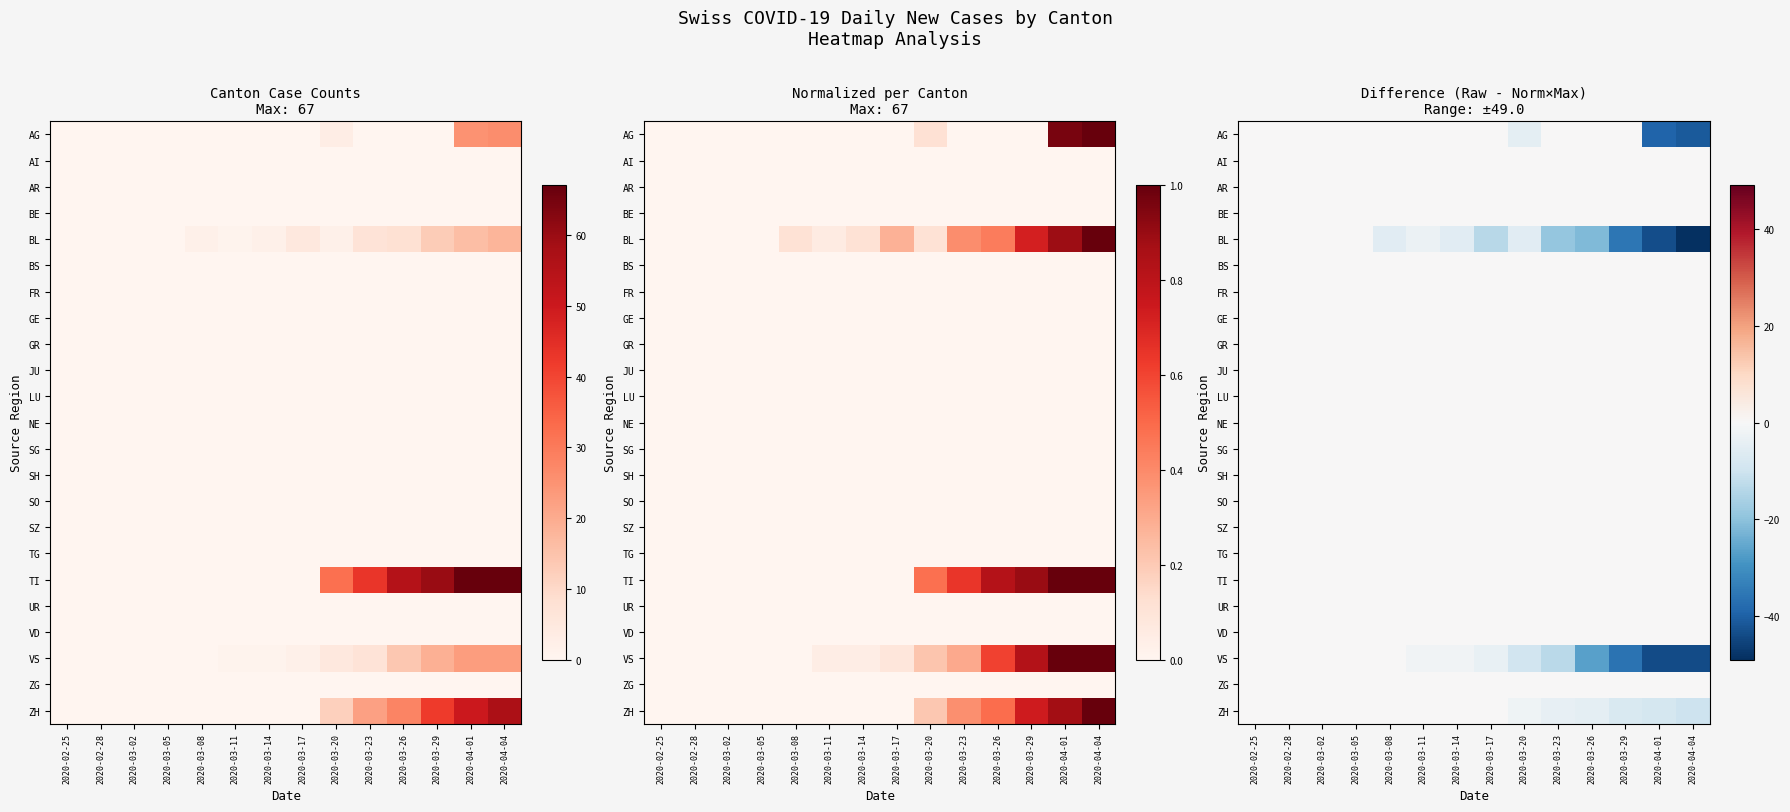

How many data points in VS are less than -1?

9